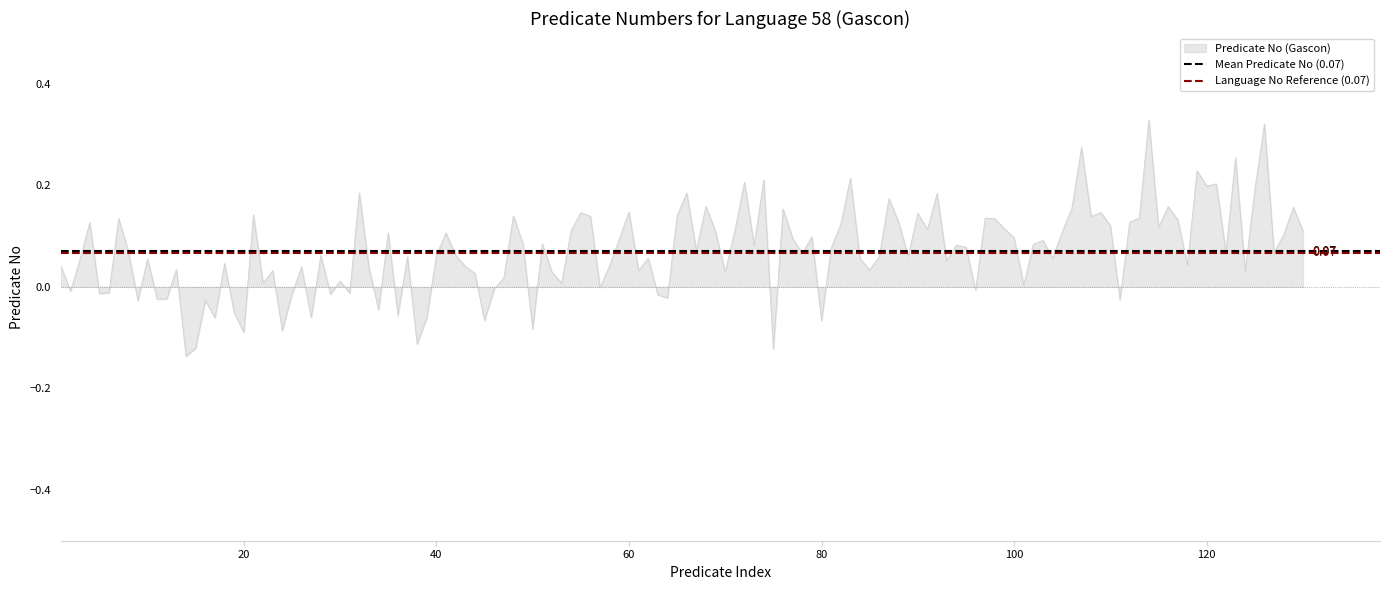

Is the value of Language No Reference (0.07) at 20 greater than the value of Mean Predicate No (0.07) at 0?

No